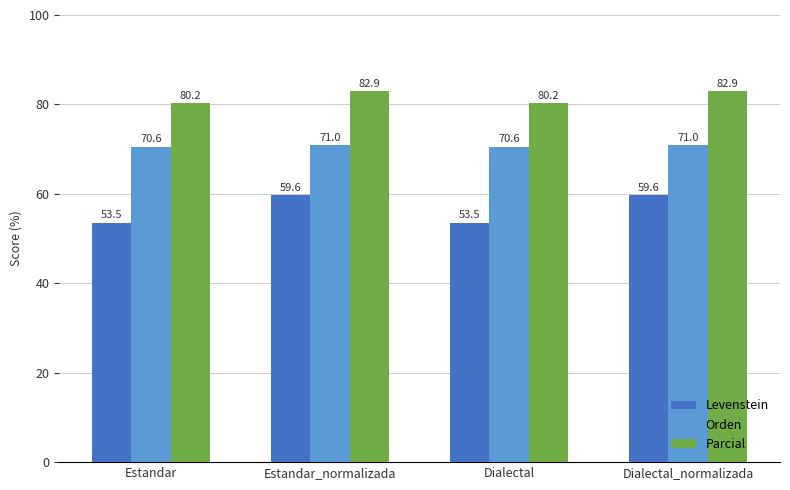

What is the total value across all series at Estandar_normalizada?

213.5